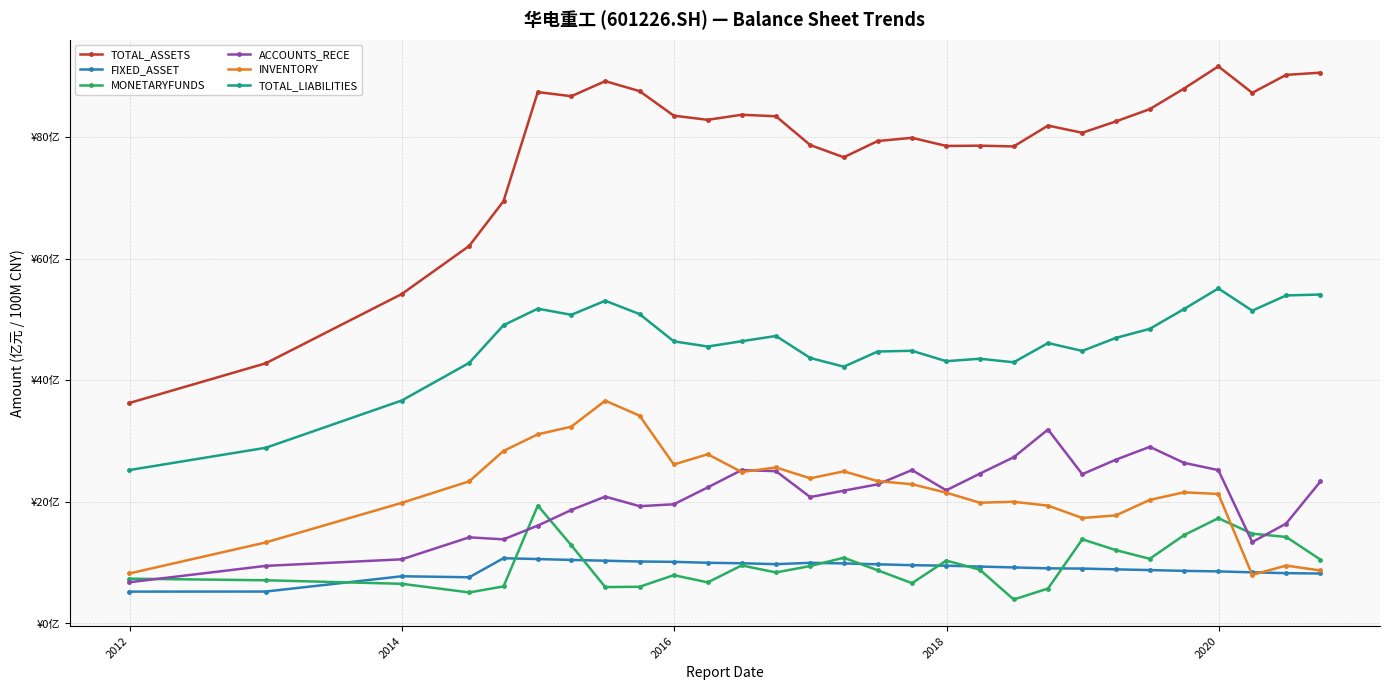

Which series has the largest range (max minus min)?

TOTAL_ASSETS